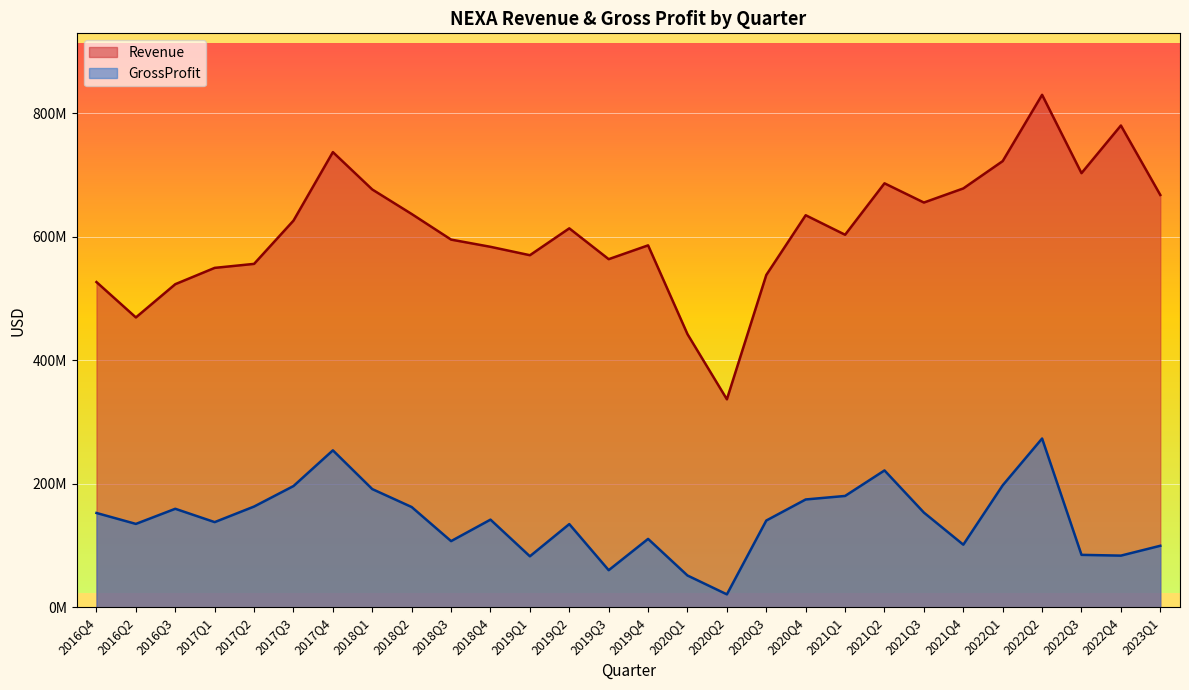

At which category is the sum across all series the highest?

2022Q2